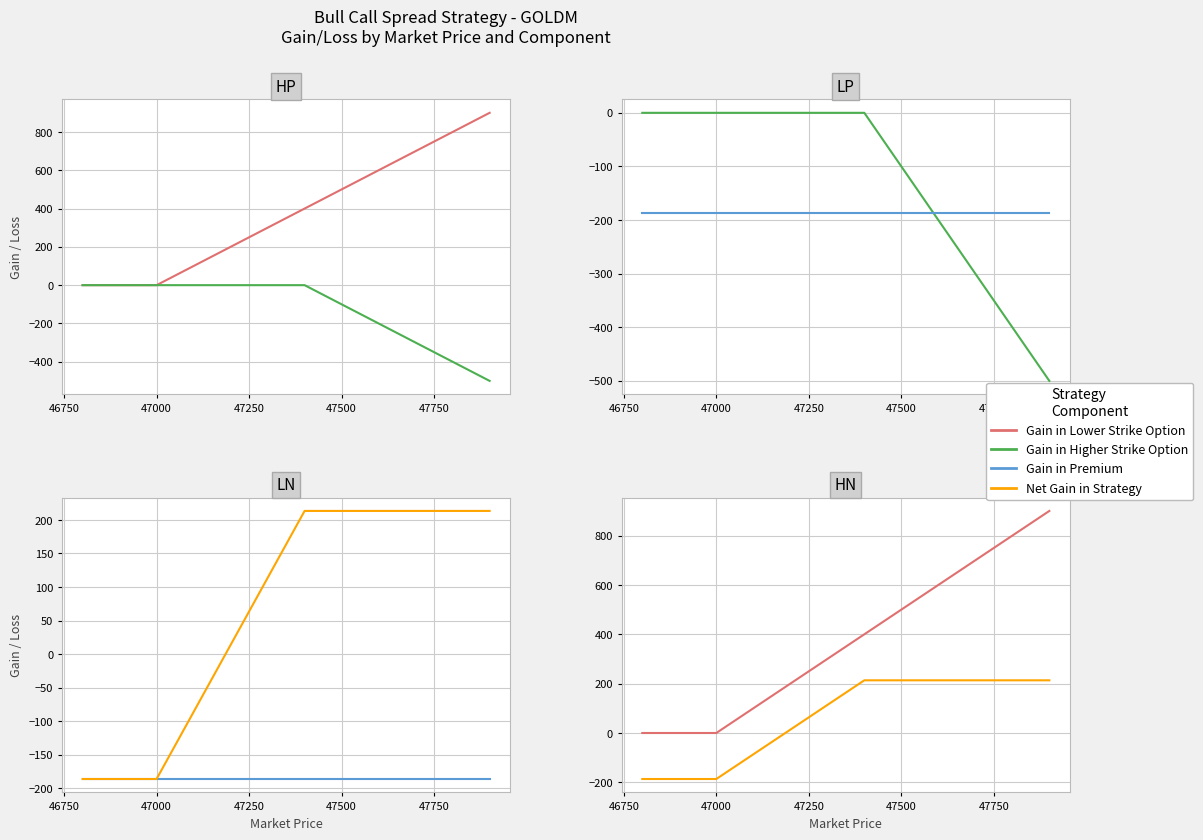

The Gain in Higher Strike Option series shows 150.5 at 12. True or false?

False